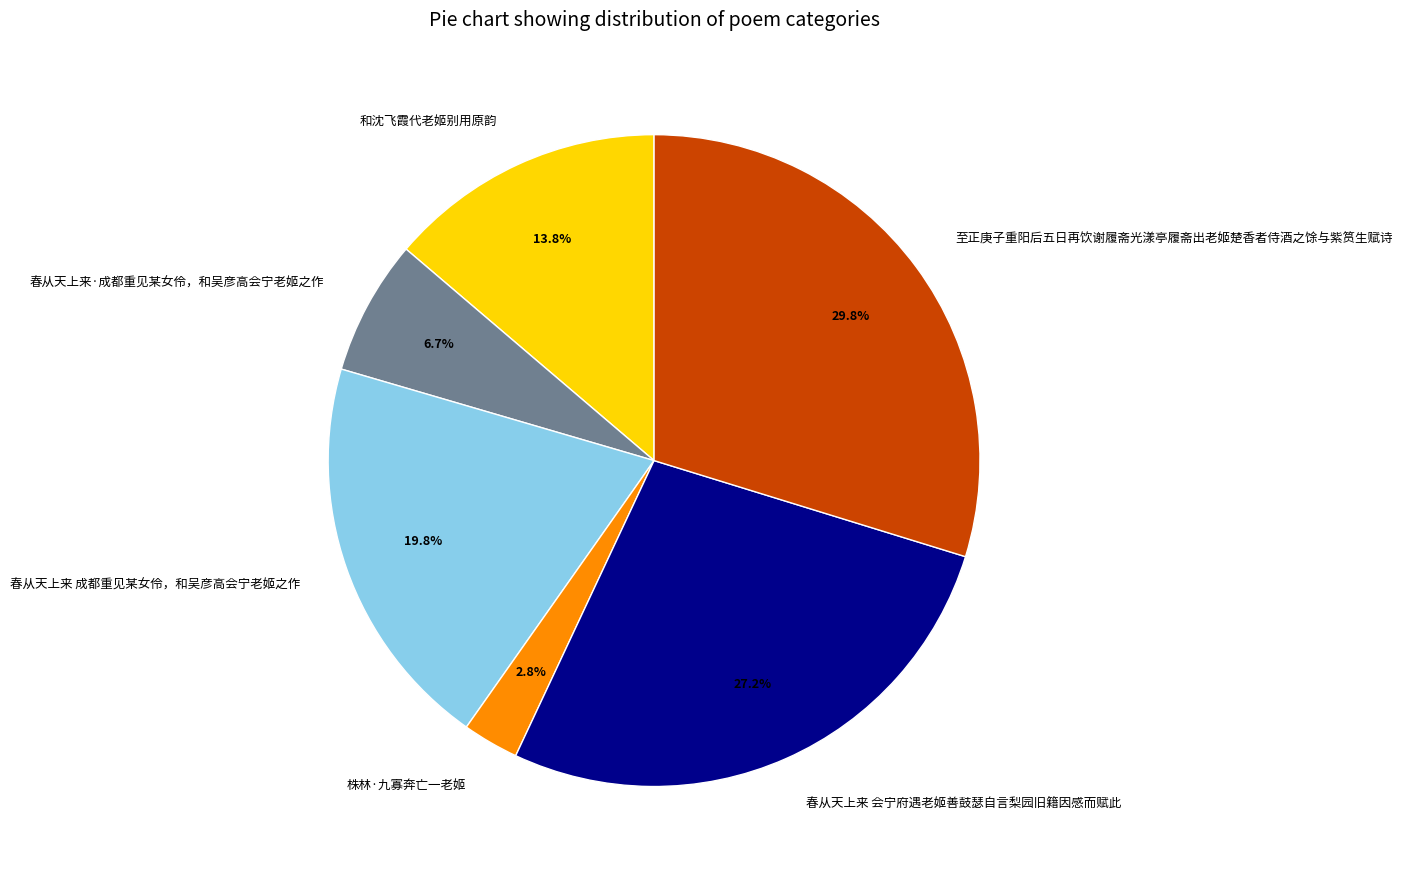

Which category has the smallest portion of the pie?

株林·九寡奔亡一老姬